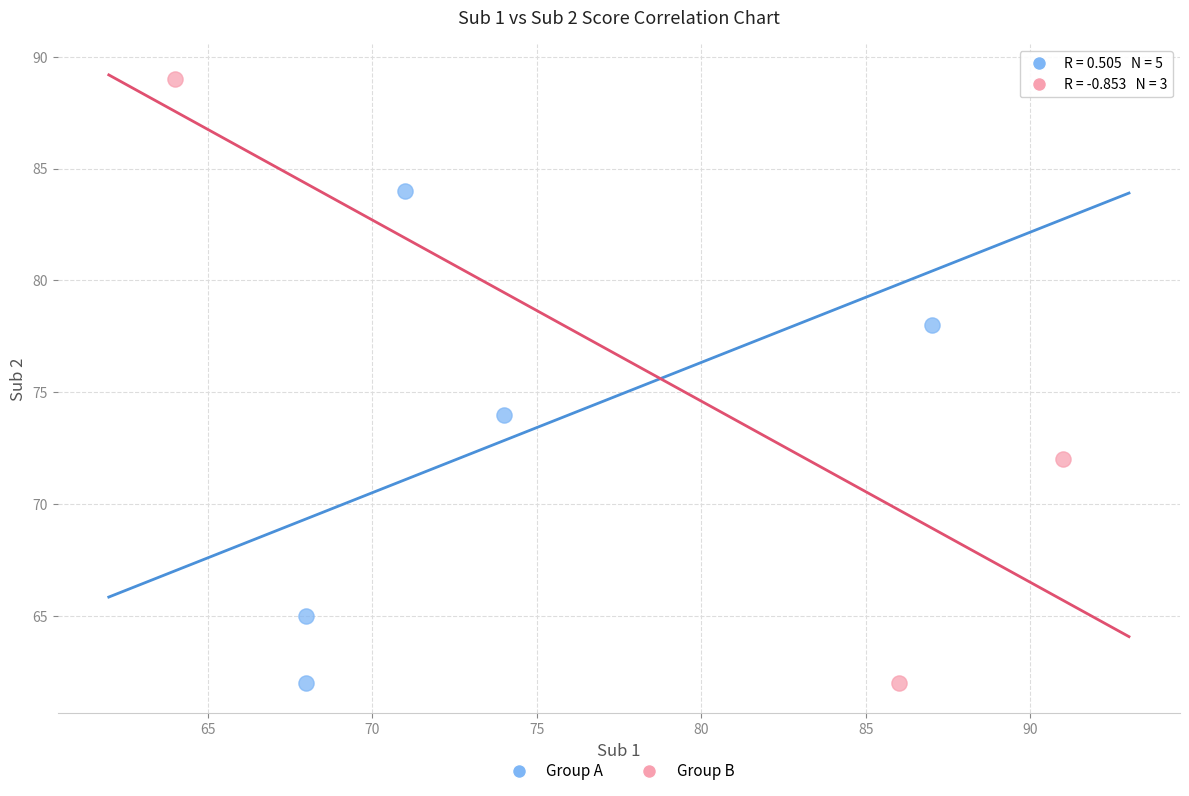

Which series contains the highest Y value?

Group B